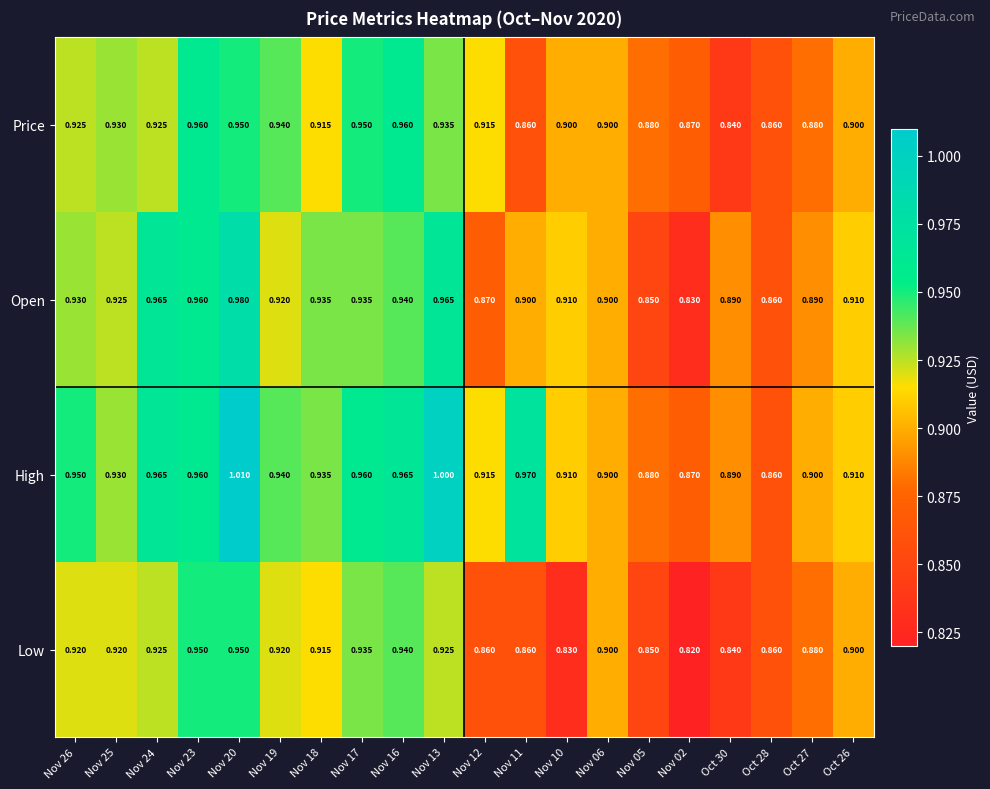

List the series in order of their peak value, lowest first.

Low, Price, Open, High